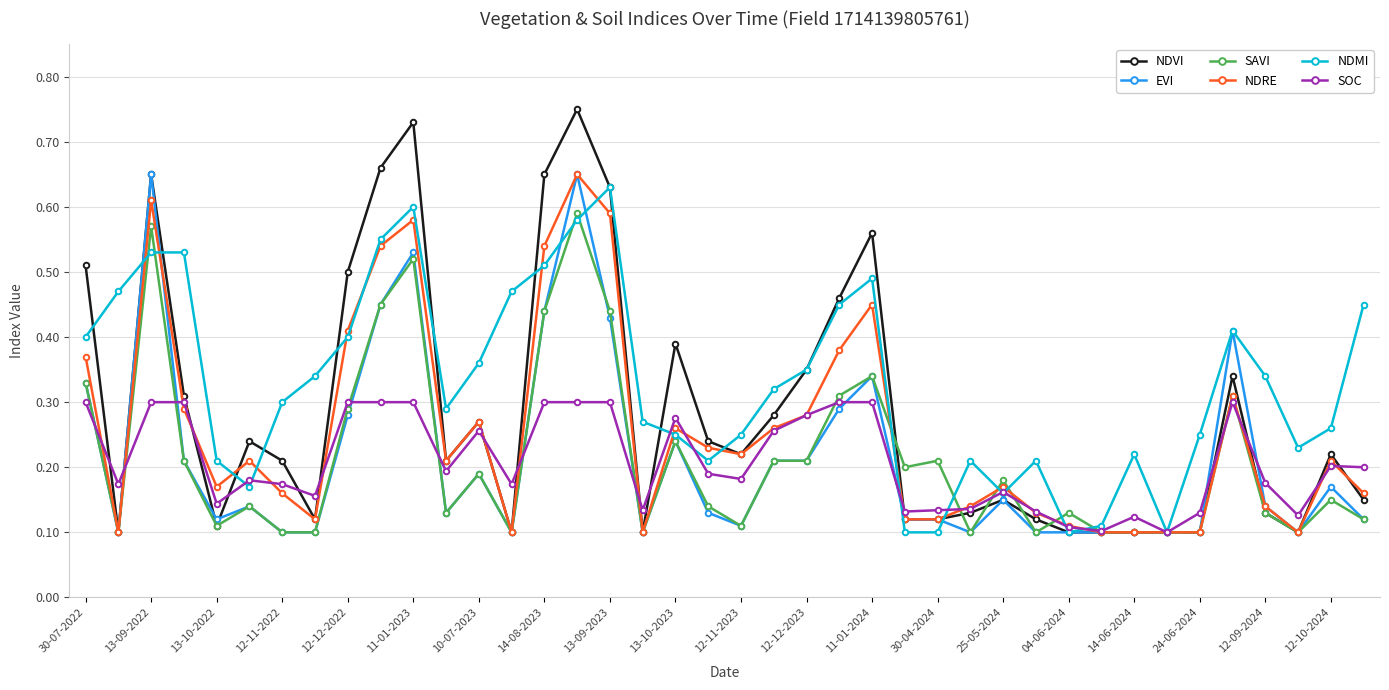

Which series has the largest range (max minus min)?

NDVI